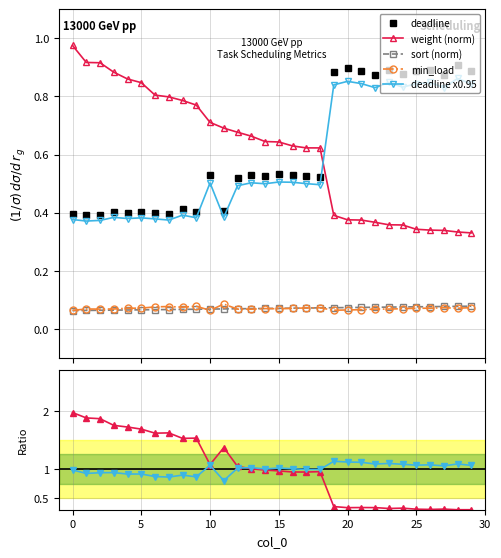

True or false: min_load and sort cross at least once.

True